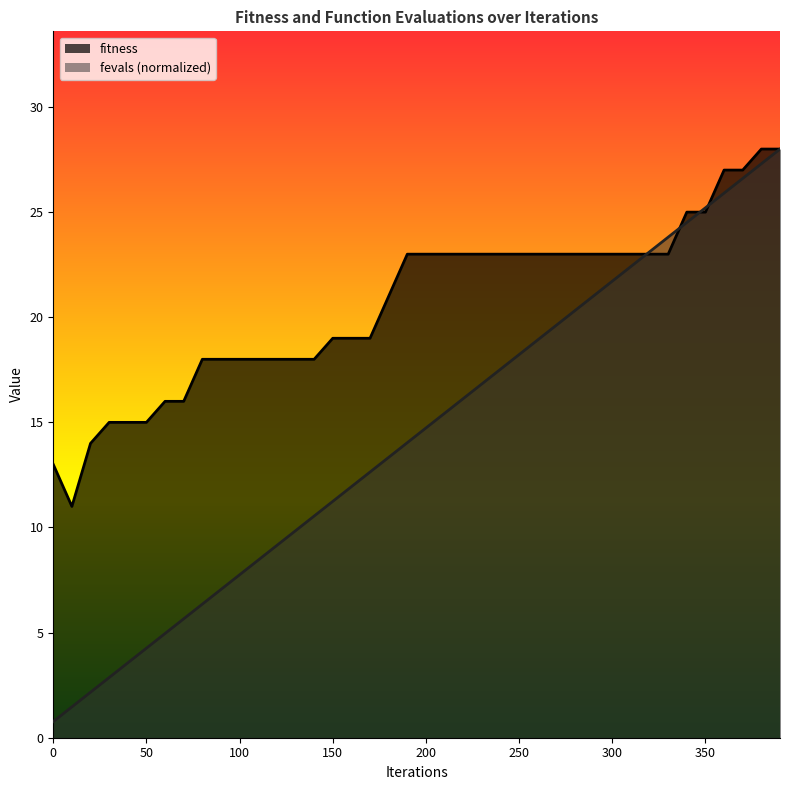

Where does the fevals series first go above 14?

190